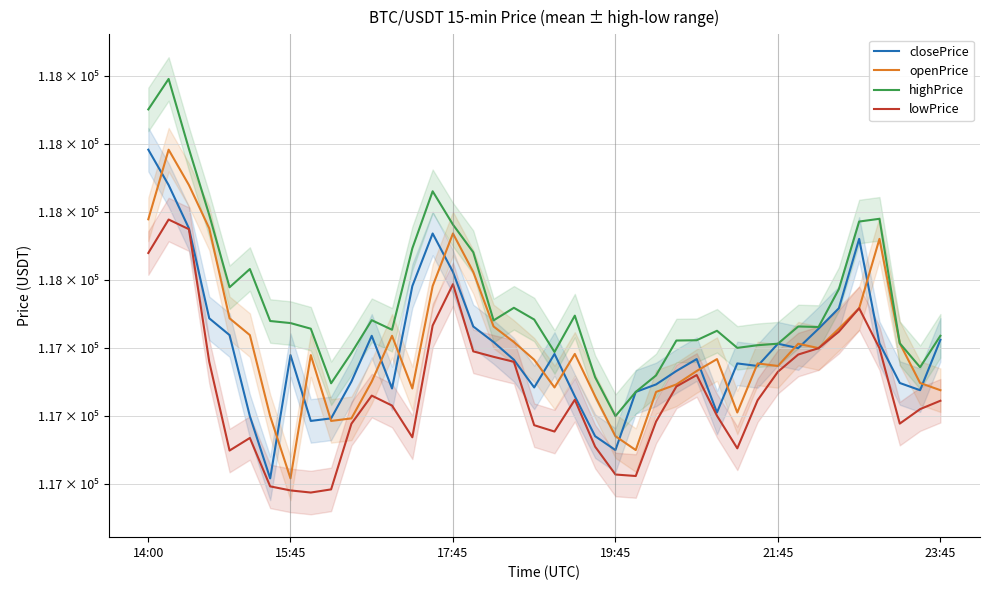

Is the value of closePrice at 35 greater than the value of lowPrice at 12?

Yes